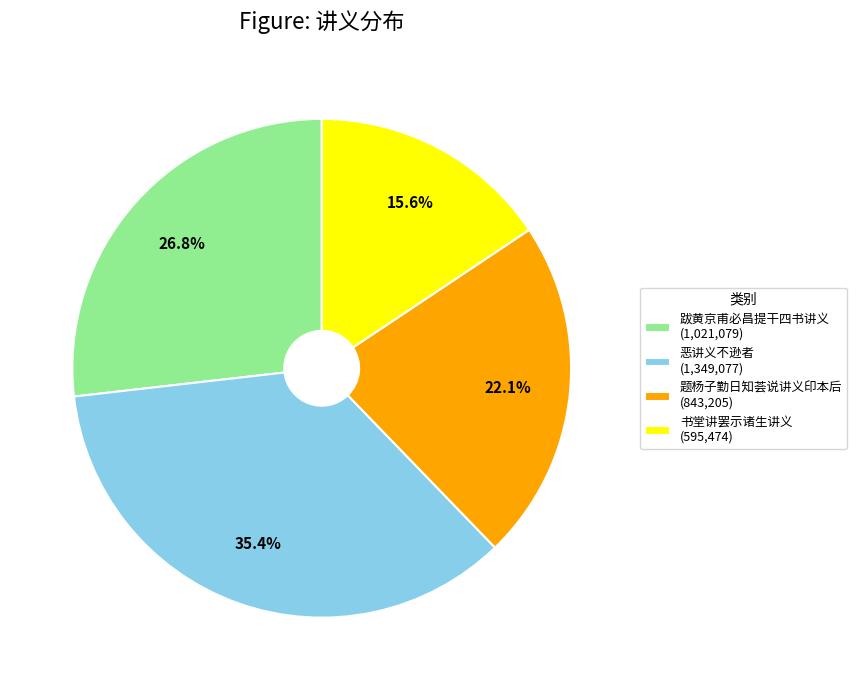

Which slice is the largest?

恶讲义不逊者 (1,349,077)